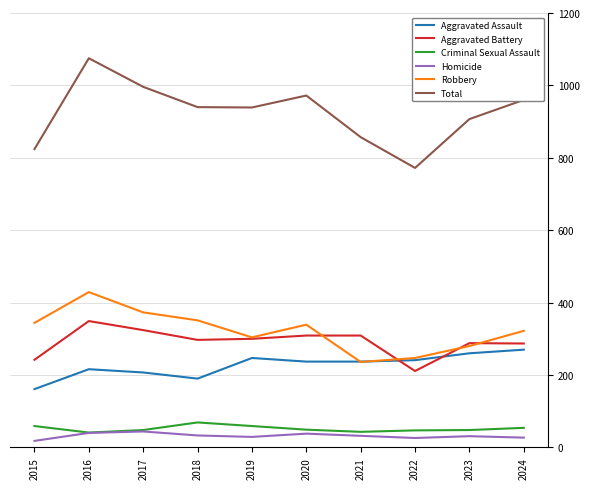

What is the highest value of the Criminal Sexual Assault series?

69